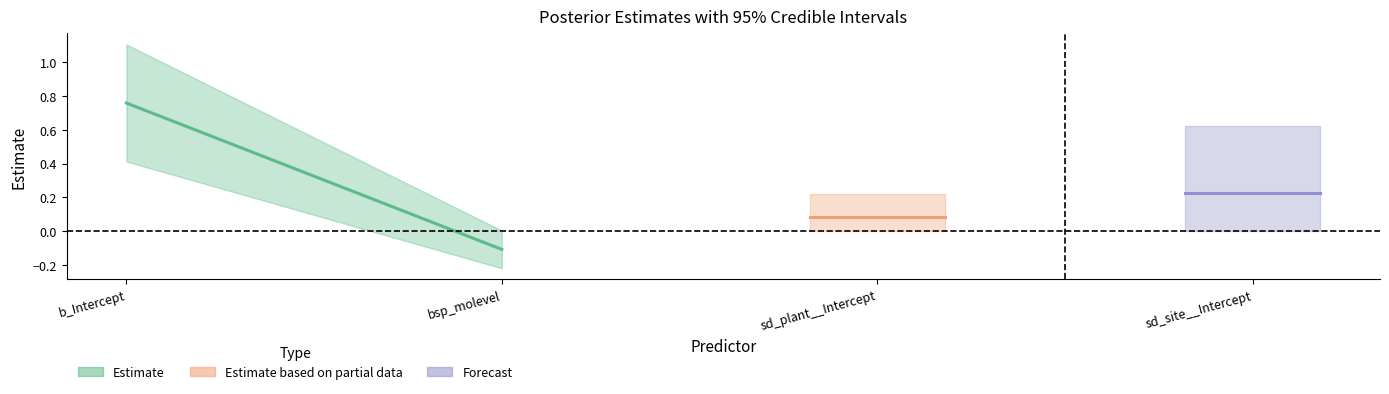

What is the approximate value of Average at bsp_molevel?

-0.1